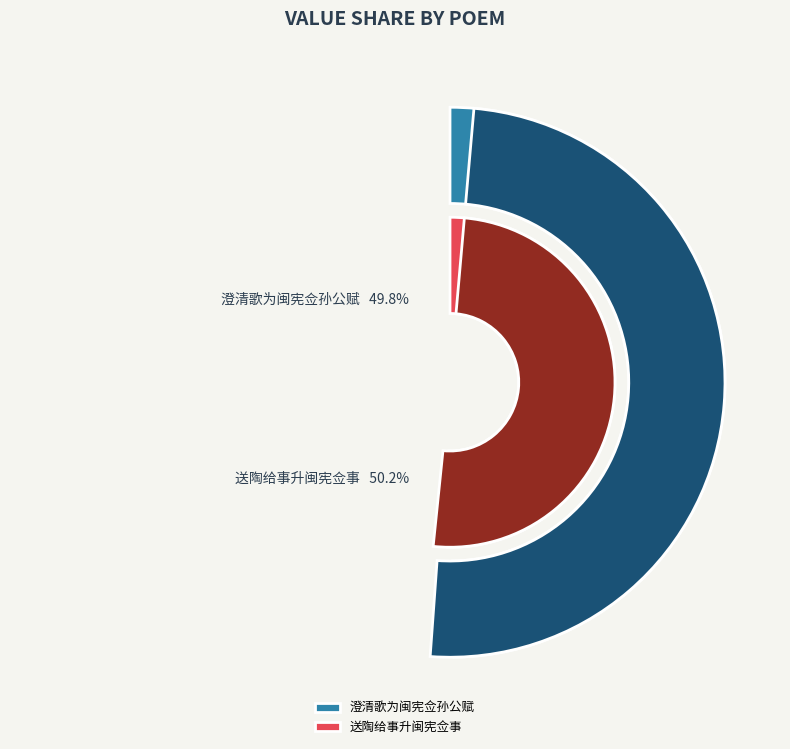

Does 澄清歌为闽宪佥孙公赋 account for over 50% of the chart?

No